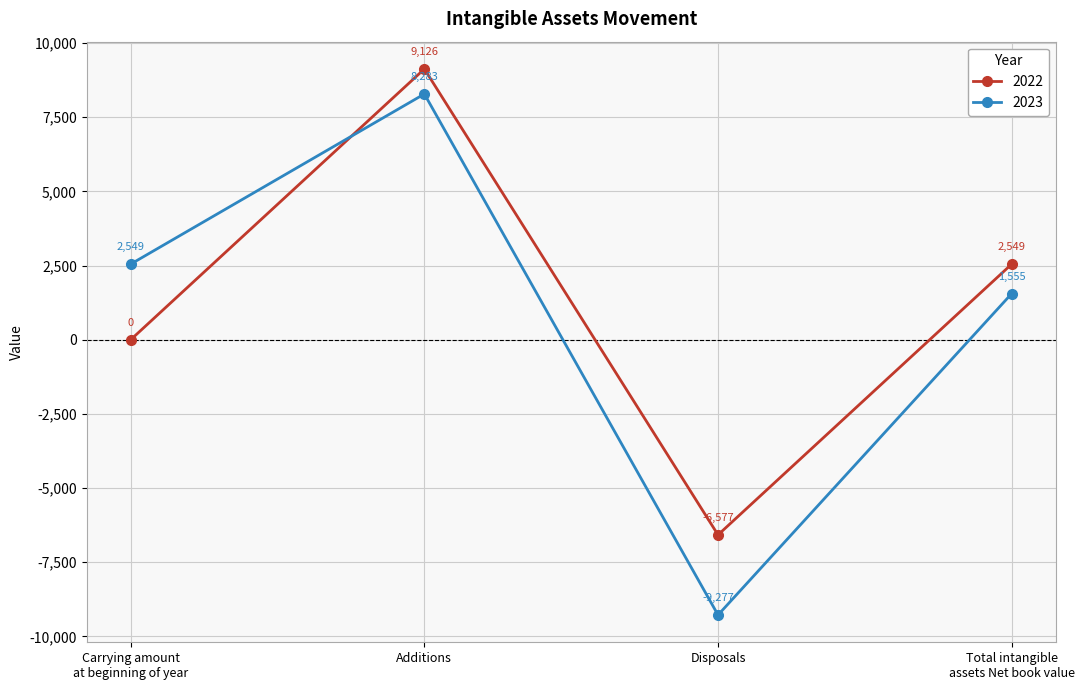

What position from the right is Disposals?

2